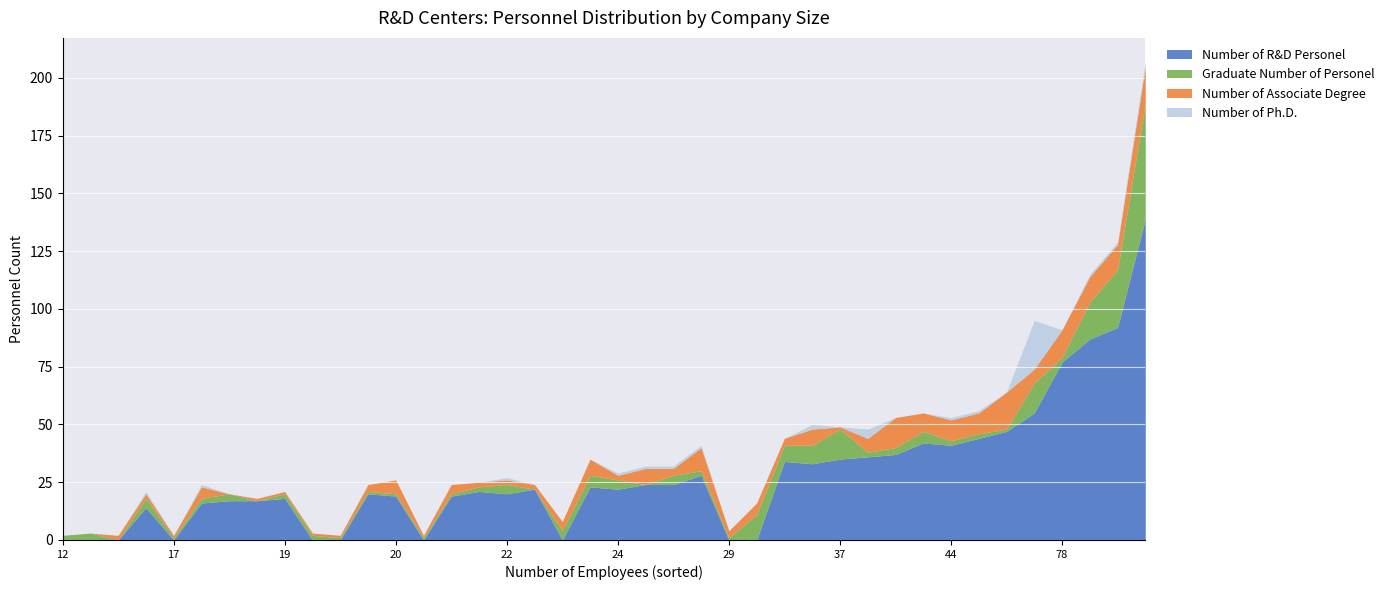

True or false: Number of R&D Personel has a value of 22 at 24.

True